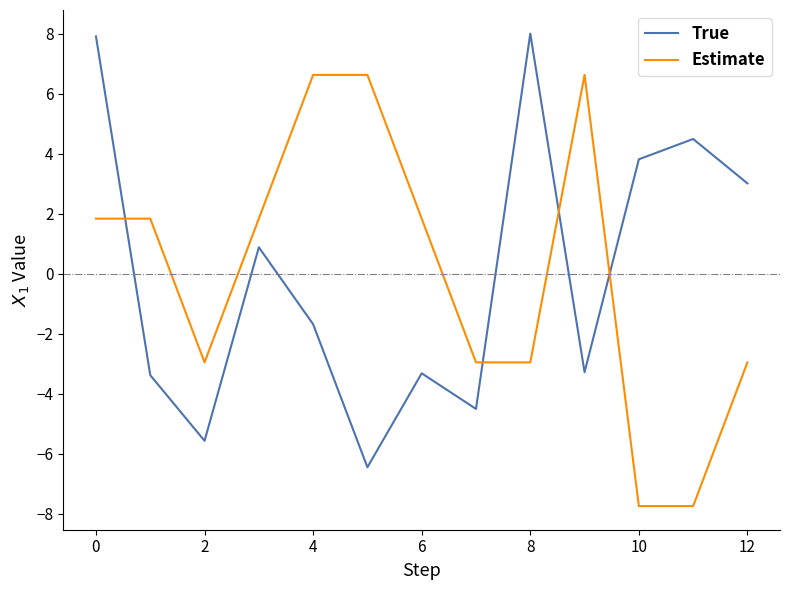

What is the lowest value of the Estimate series?

-7.7